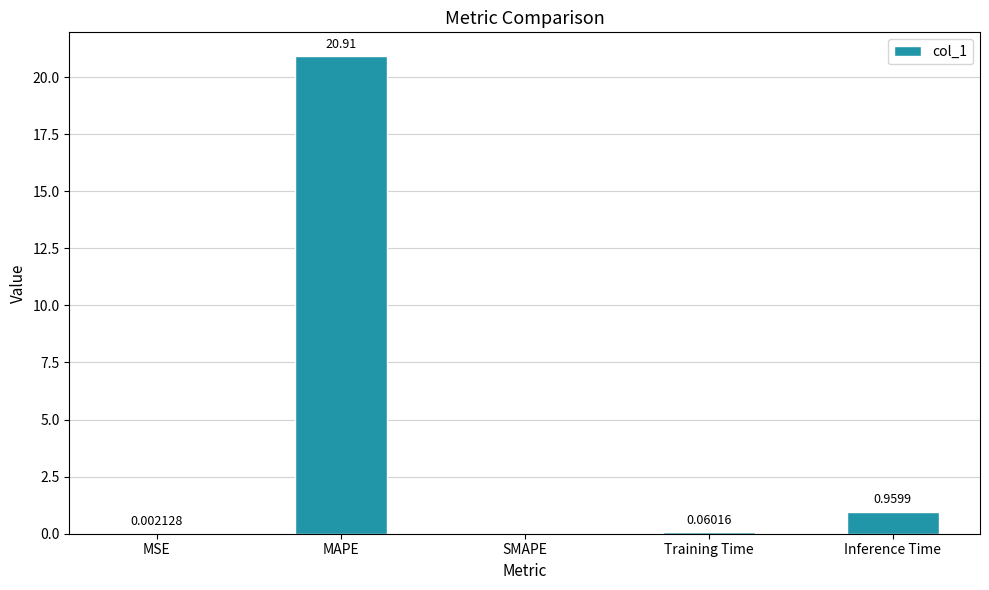

Where is the data nearest to the value 10?

Inference Time